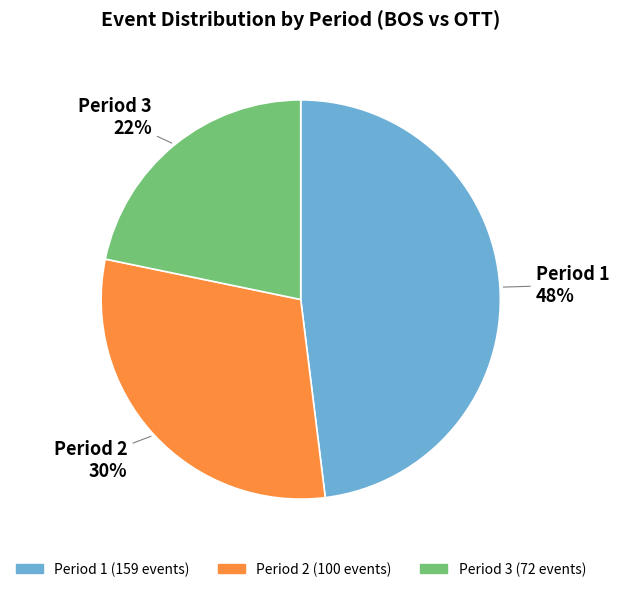

What is the ratio of the value at Period 3 to the value at Period 2?

0.7